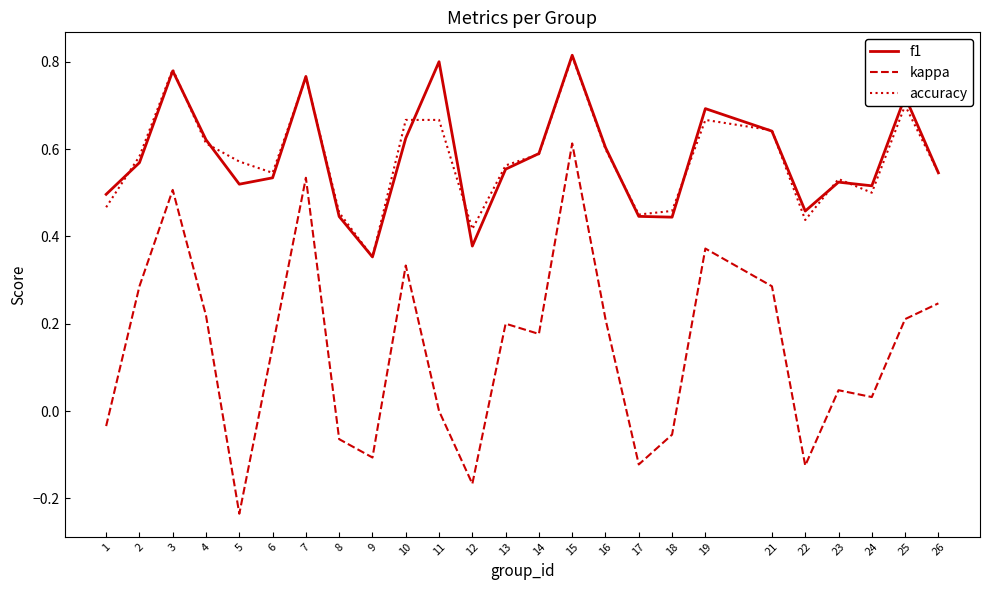

What are all the series names shown in the legend?

f1, kappa, accuracy